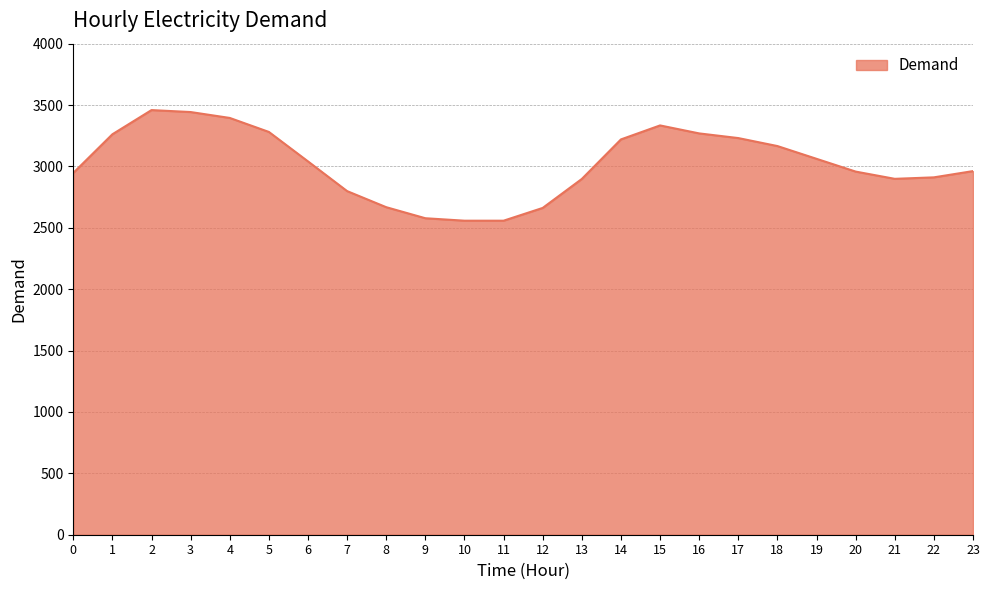

What is the ratio of the value at 15 to the value at 20?

1.1